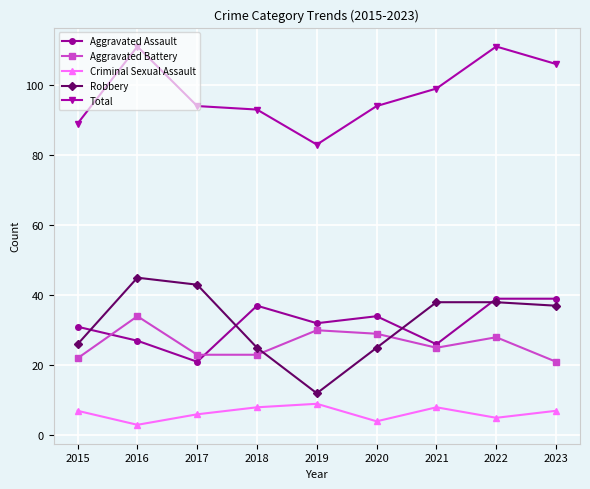

Which series has the largest range (max minus min)?

Robbery